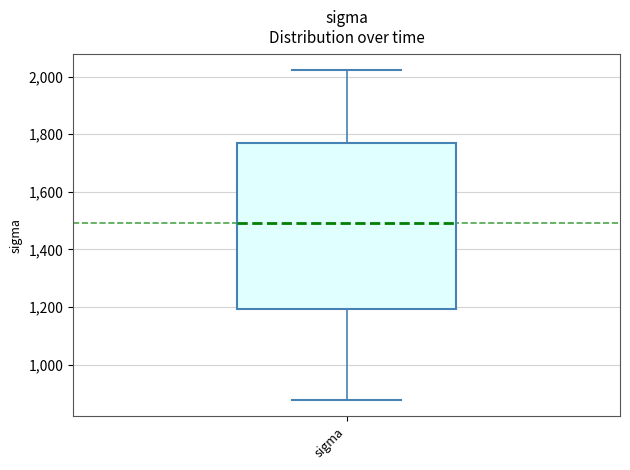

Where does the lower whisker of the box for sigma end on the y-axis? The values are not printed on the chart, so give them approximately, as read against the axis.

880